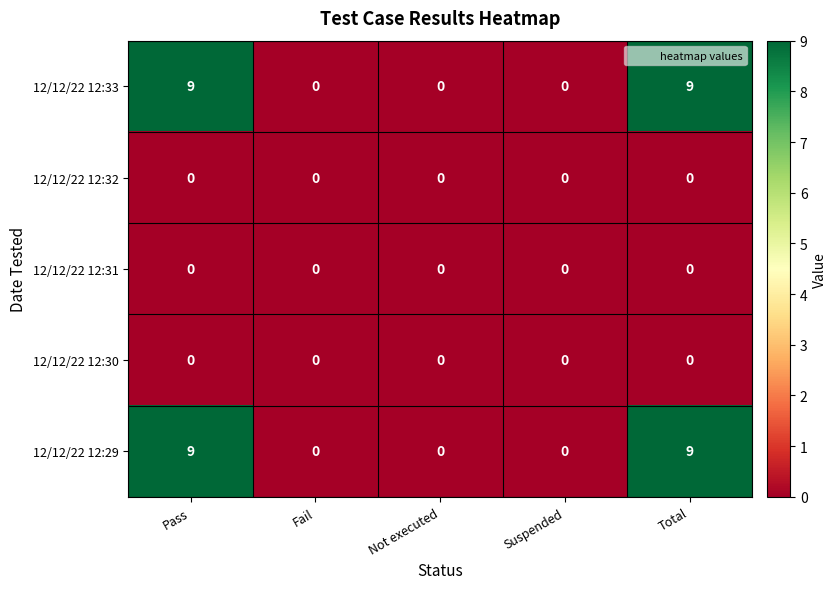

What is the spread (max minus min) of values at Total?

9